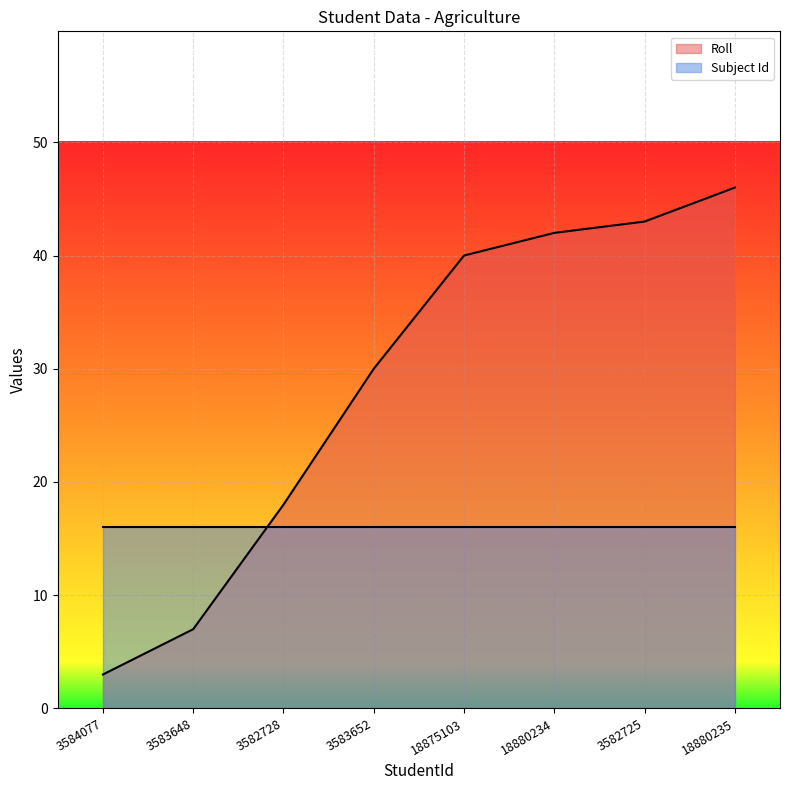

How many values are below 40?

4